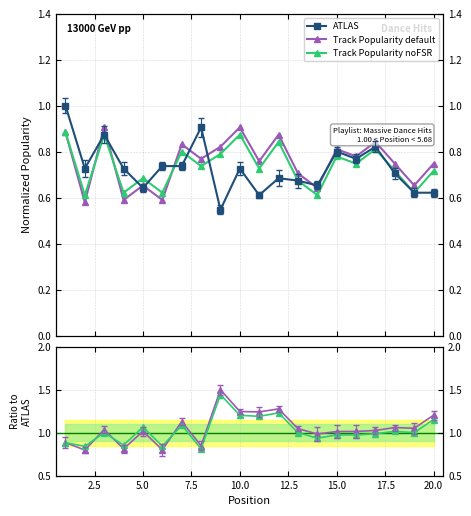

What is the difference between the highest and lowest values at 2?

0.1